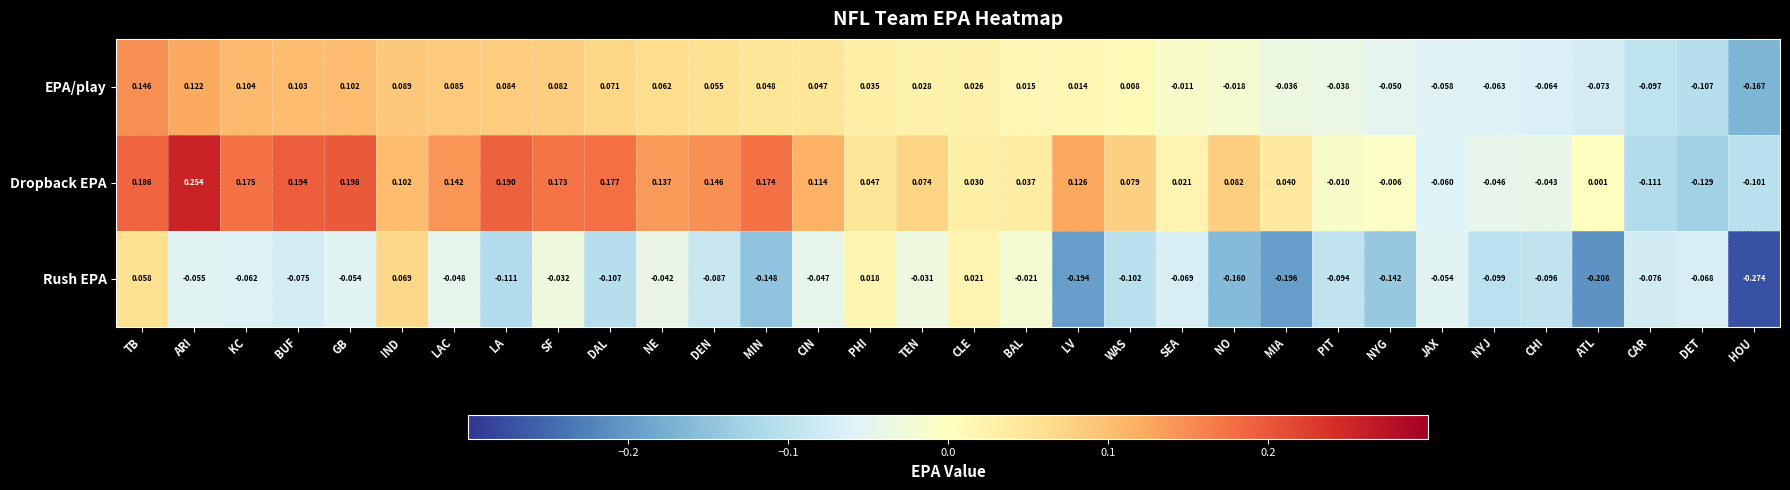

At which category is the sum across all series the highest?

TB